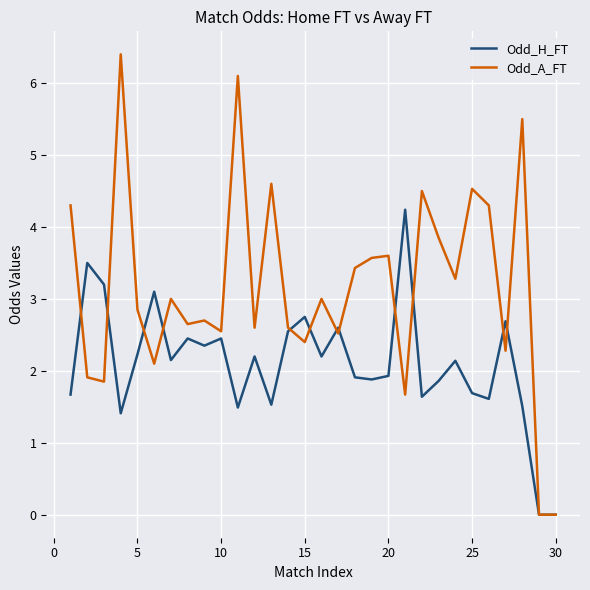

Which series has the largest total across all categories?

Odd_A_FT